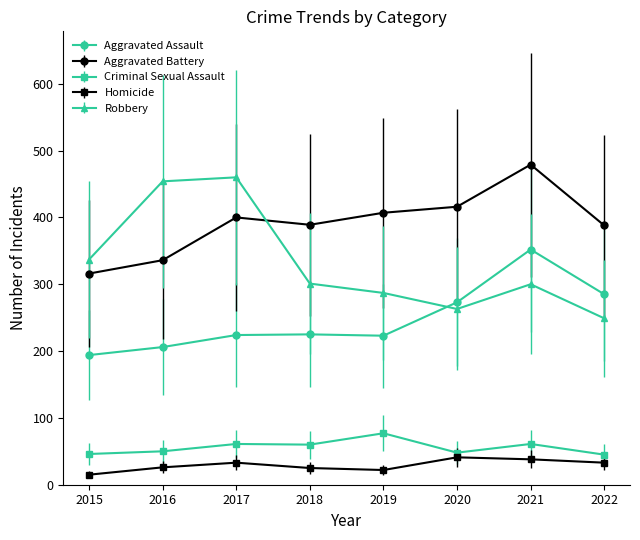

What is the sum of the Homicide values at 2021 and 2022?

71